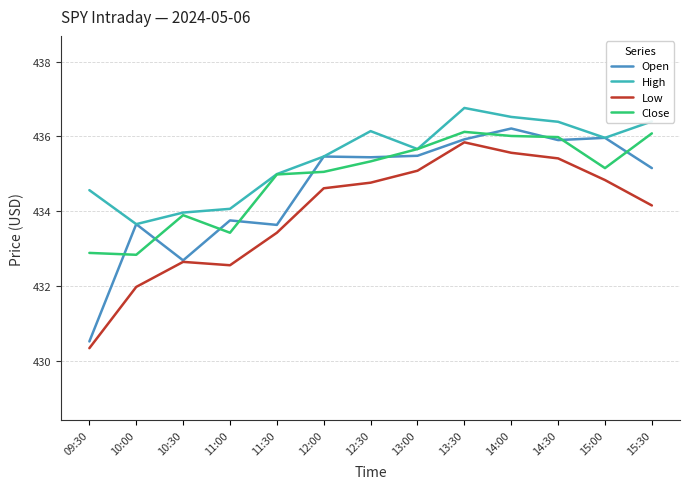

Is it true that Open equals 432.7 at 10:30?

True